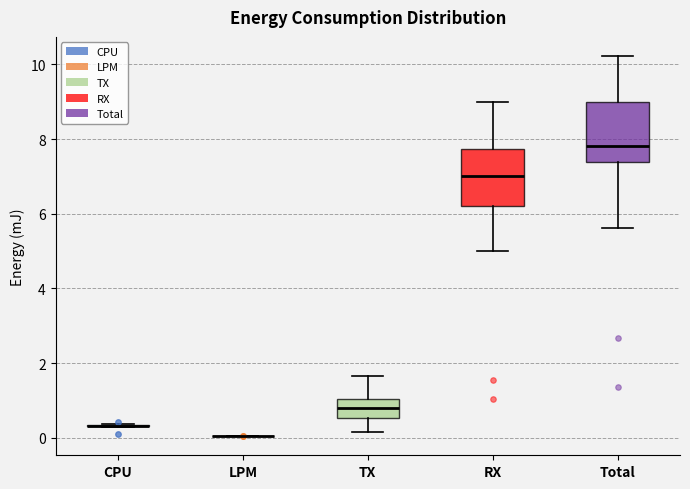

Reading left to right, transcribe this box plot: for each box, give where its median line is, the range the box spans, and where its two whiskers end, as read against the y-axis. The values are not printed on the chart, so give them approximately, as read against the axis.

CPU: box collapsed to a line at 0.4, whiskers 0.2 to 0.4
LPM: box collapsed to a line at 0.0, whiskers 0.0 to 0.0
TX: median 0.8, box 0.6 to 1.0, whiskers 0.2 to 1.6
RX: median 7.0, box 6.2 to 7.8, whiskers 5.0 to 9.0
Total: median 7.8, box 7.4 to 9.0, whiskers 5.6 to 10.2